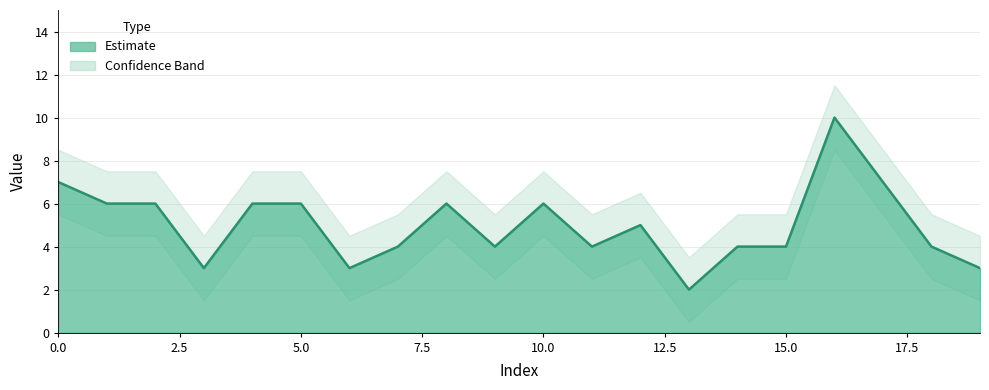

True or false: the data has more than 1 interior local peaks.

True